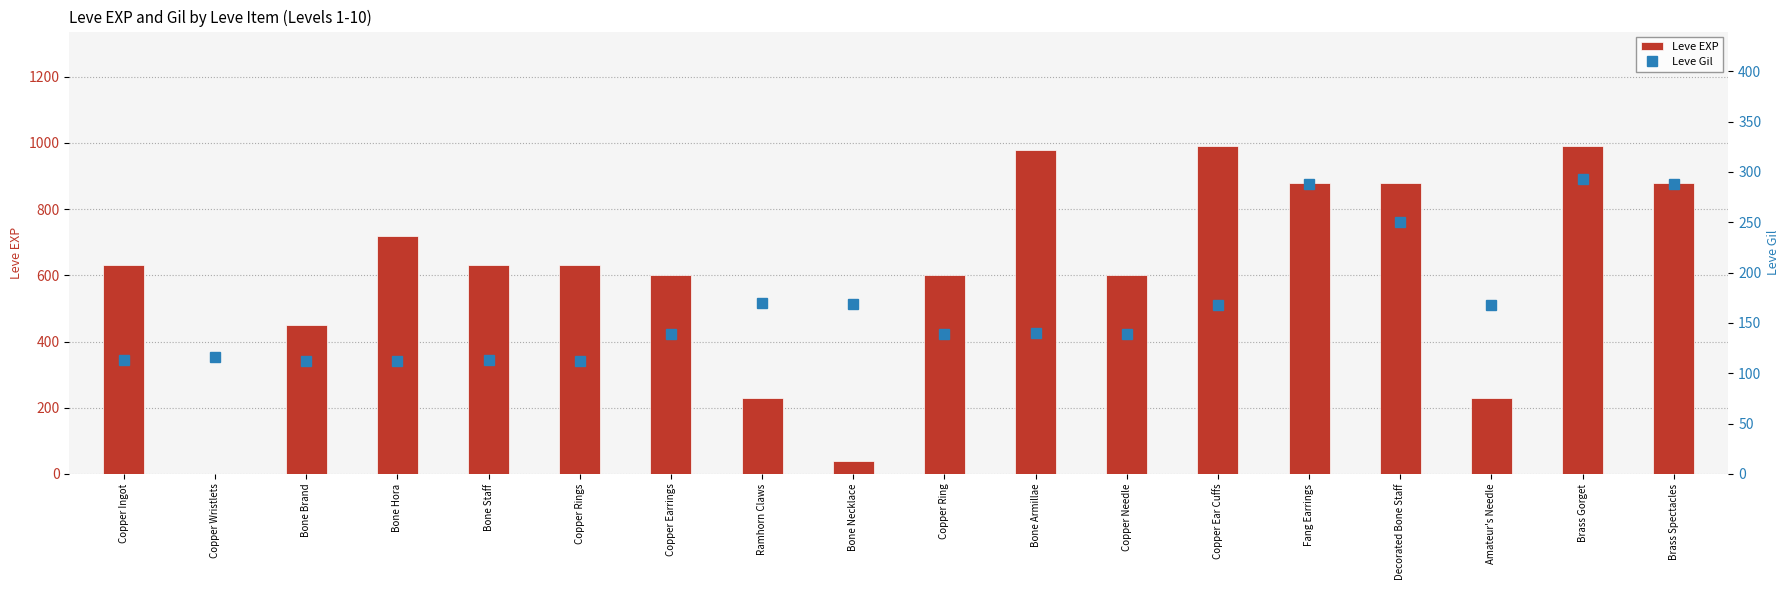

What is the difference between the Leve EXP values at Bone Armillae and Copper Wristlets?

979